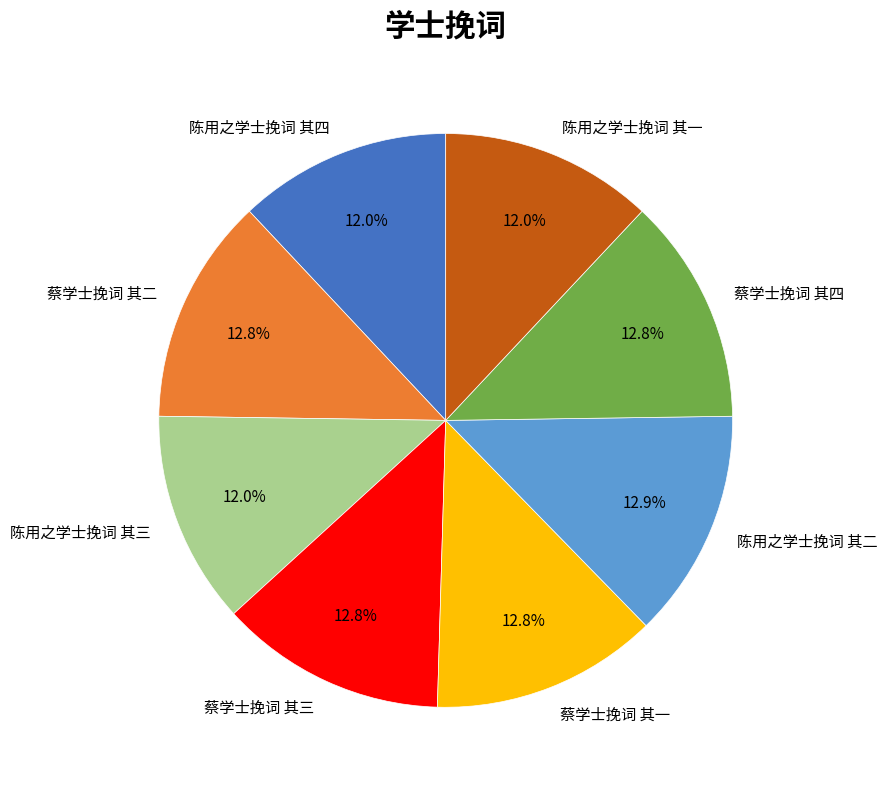

What is the ratio of the value at 陈用之学士挽词 其一 to the value at 蔡学士挽词 其三?

0.9